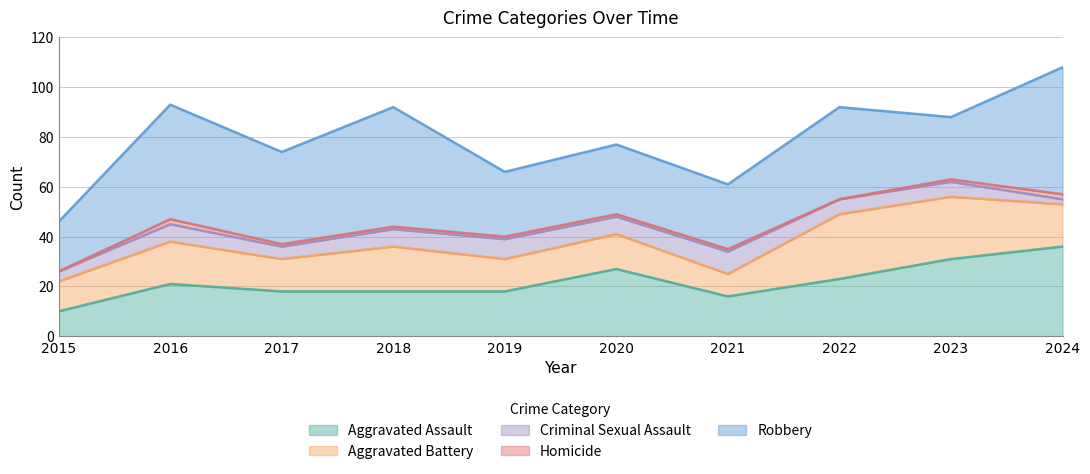

In Aggravated Assault, how many points are higher than both neighbors (excluding endpoints)?

2